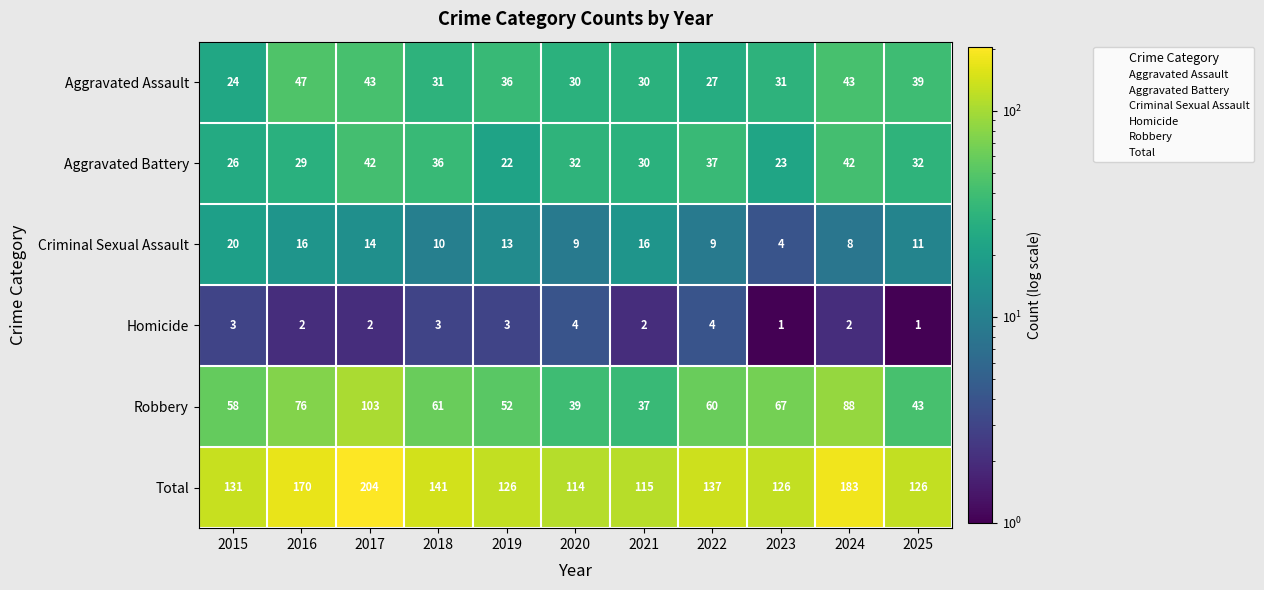

How many distinct data groups are displayed?

6